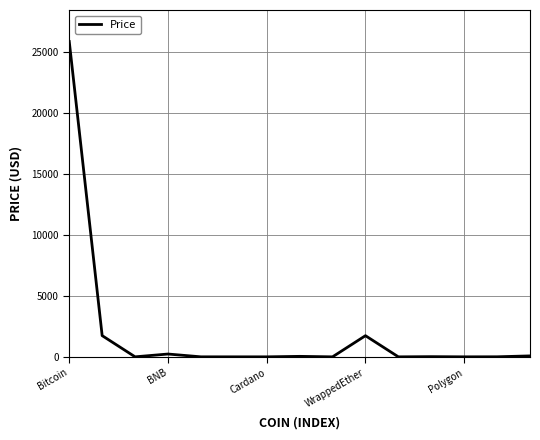

What is the maximum value shown in the chart?

25896.3